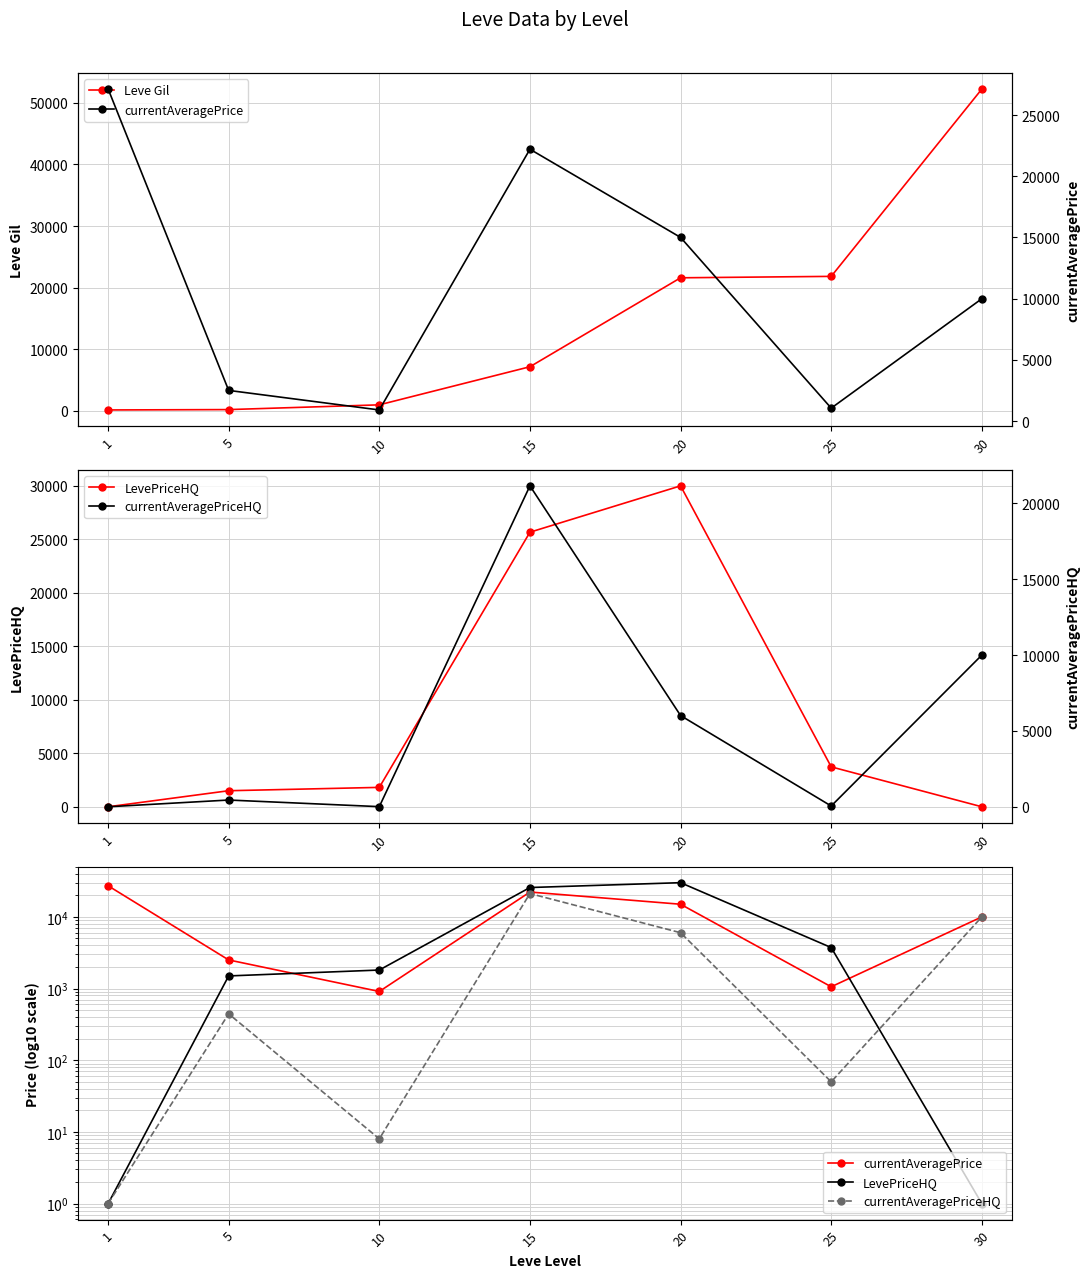

What is the total value across all series at 25?

26669.7